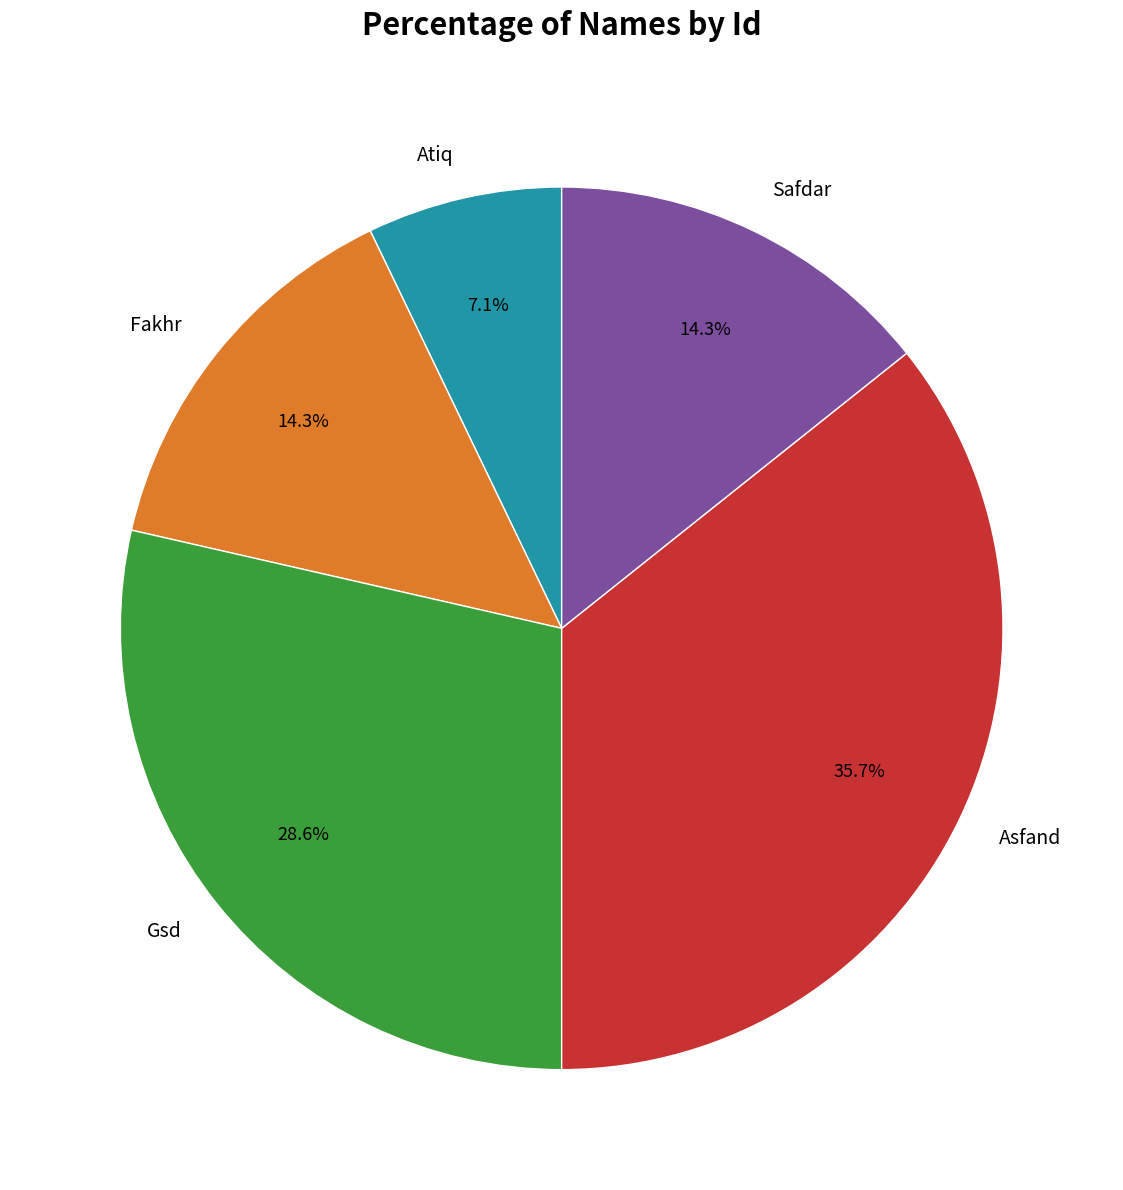

Which slice is the smallest?

Atiq